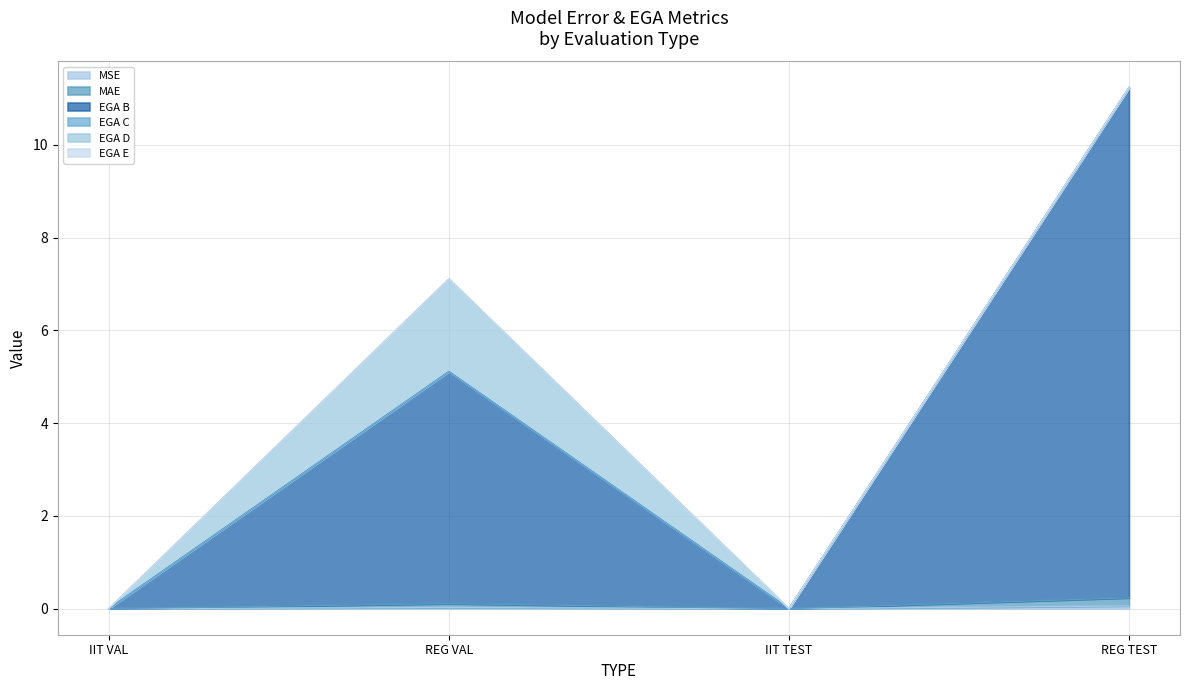

Which category has the highest value in the MSE series?

REG TEST